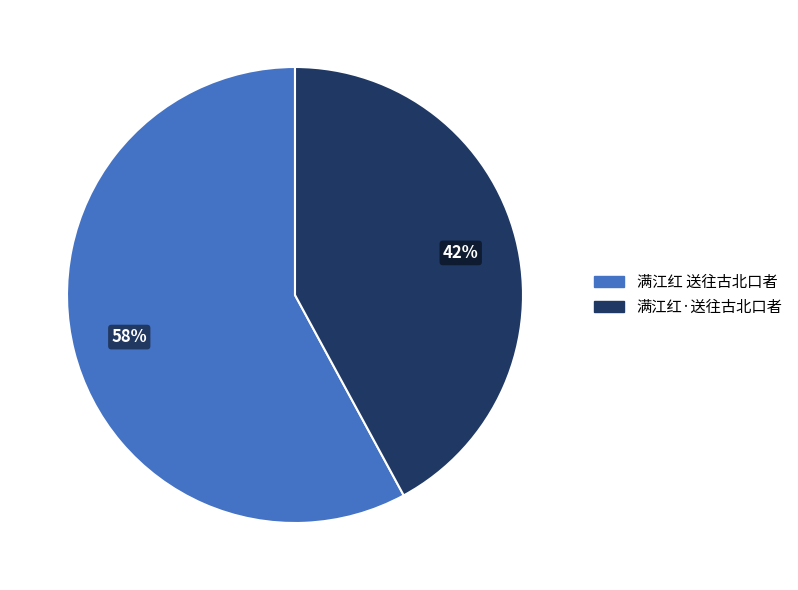

What percentage is the 满江红·送往古北口者 slice, to the nearest percent?

42%